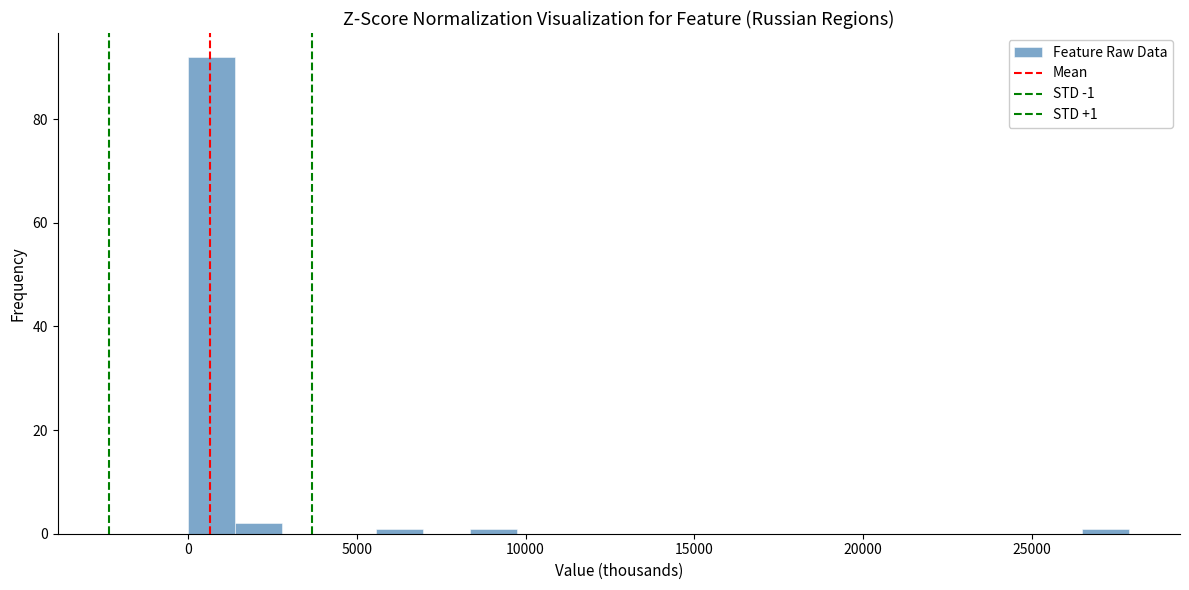

Around what value on the x-axis is the tallest bar? Give the approximate position of its centre, as read against the axis.

500